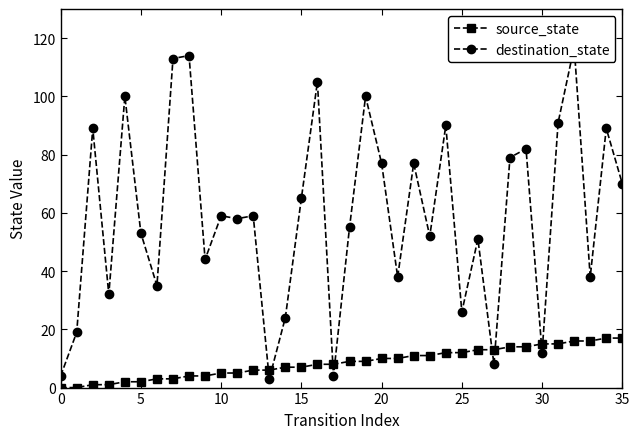

What is the maximum value shown in the chart?

117